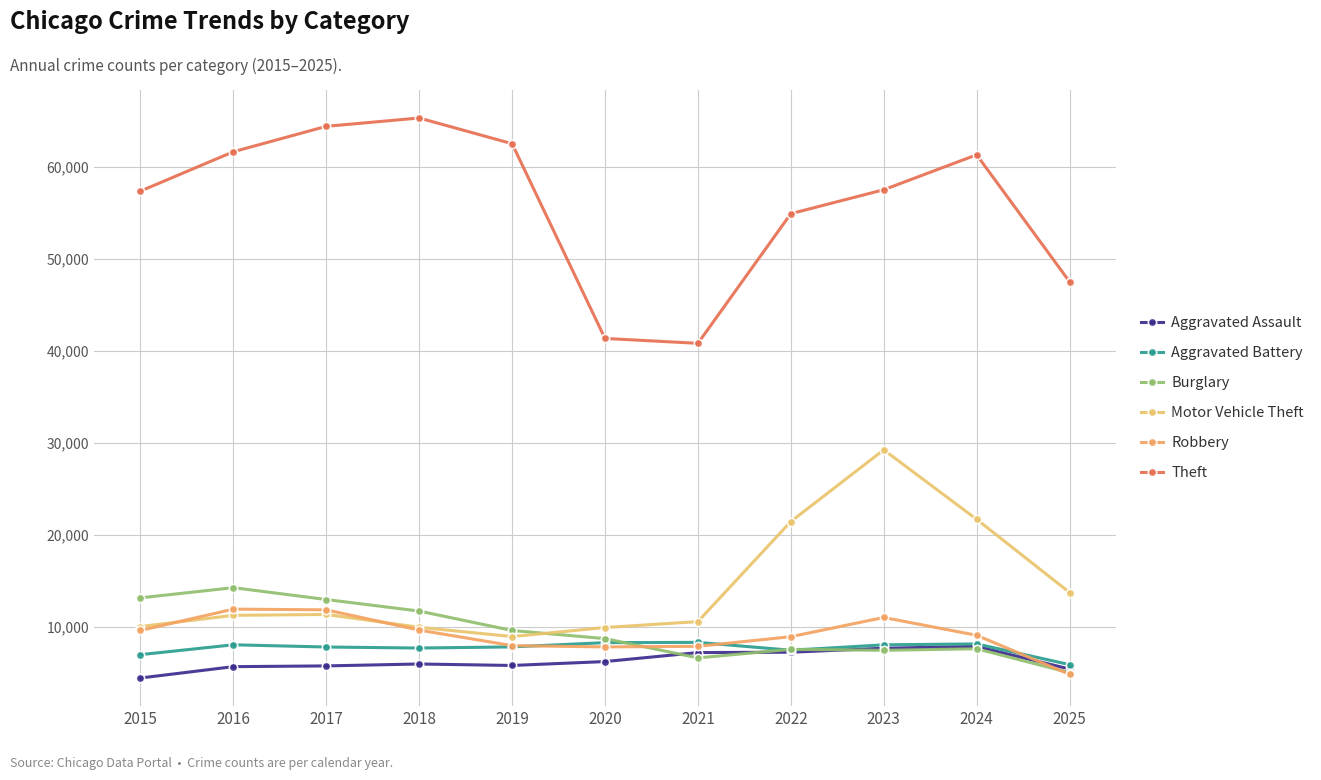

Reading right to left, what are all the values shown in this chart?

Aggravated Assault: 5453	7905	7712	7281	7242	6265	5841	6002	5793	5713	4480
Aggravated Battery: 5933	8182	8081	7495	8348	8320	7858	7734	7845	8085	7018
Burglary: 5059	7655	7486	7594	6661	8759	9639	11747	13001	14289	13184
Motor Vehicle Theft: 13764	21713	29255	21472	10605	9962	8978	9985	11380	11285	10068
Robbery: 4881	9116	11052	8965	7920	7855	7995	9681	11881	11960	9638
Theft: 47511	61292	57499	54899	40822	41351	62499	65290	64387	61626	57353